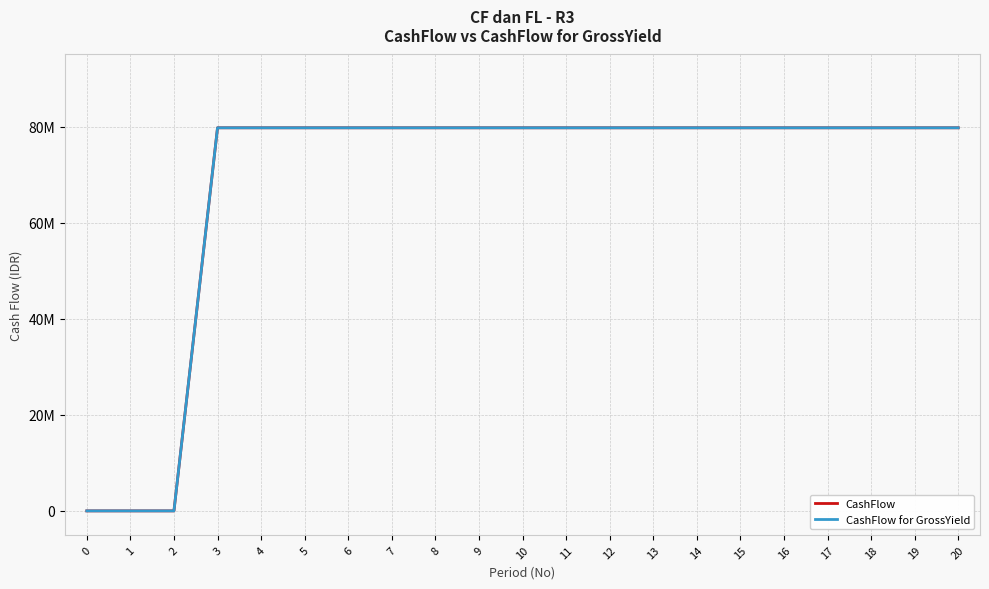

At how many categories does at least one series exceed 53717711?

18